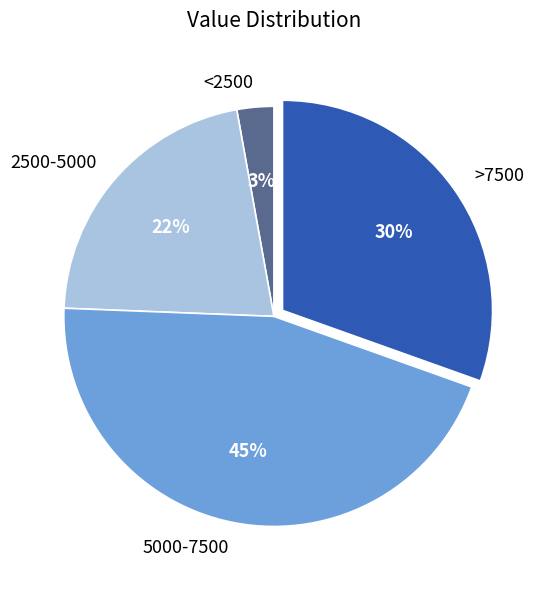

How many segments does this pie chart have?

4